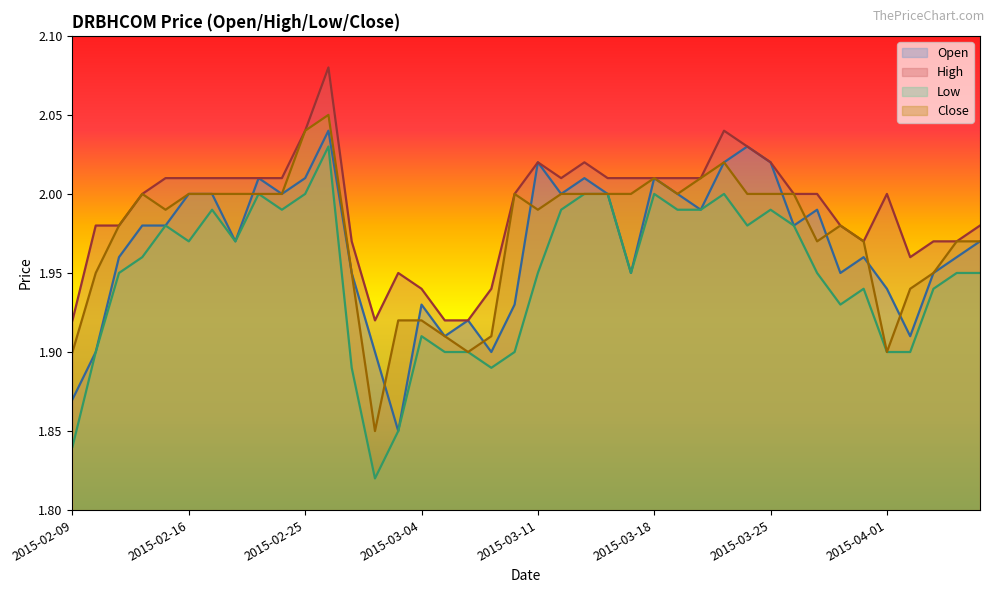

Reading right to left, what are all the values shown in this chart?

open: 2015-04-07=2.0	2015-04-06=2.0	2015-04-03=1.9	2015-04-02=1.9	2015-04-01=1.9	2015-03-31=2.0	2015-03-30=1.9	2015-03-27=2.0	2015-03-26=2.0	2015-03-25=2.0	2015-03-24=2.0	2015-03-23=2.0	2015-03-20=2.0	2015-03-19=2.0	2015-03-18=2.0	2015-03-17=1.9	2015-03-16=2.0	2015-03-13=2.0	2015-03-12=2.0	2015-03-11=2.0	2015-03-10=1.9	2015-03-09=1.9	2015-03-06=1.9	2015-03-05=1.9	2015-03-04=1.9	2015-03-03=1.9	2015-03-02=1.9	2015-02-27=1.9	2015-02-26=2.0	2015-02-25=2.0	2015-02-24=2.0	2015-02-23=2.0	2015-02-18=2.0	2015-02-17=2.0	2015-02-16=2.0	2015-02-13=2.0	2015-02-12=2.0	2015-02-11=2.0	2015-02-10=1.9	2015-02-09=1.9
high: 2015-04-07=2.0	2015-04-06=2.0	2015-04-03=2.0	2015-04-02=2.0	2015-04-01=2.0	2015-03-31=2.0	2015-03-30=2.0	2015-03-27=2.0	2015-03-26=2.0	2015-03-25=2.0	2015-03-24=2.0	2015-03-23=2.0	2015-03-20=2.0	2015-03-19=2.0	2015-03-18=2.0	2015-03-17=2.0	2015-03-16=2.0	2015-03-13=2.0	2015-03-12=2.0	2015-03-11=2.0	2015-03-10=2.0	2015-03-09=1.9	2015-03-06=1.9	2015-03-05=1.9	2015-03-04=1.9	2015-03-03=1.9	2015-03-02=1.9	2015-02-27=2.0	2015-02-26=2.1	2015-02-25=2.0	2015-02-24=2.0	2015-02-23=2.0	2015-02-18=2.0	2015-02-17=2.0	2015-02-16=2.0	2015-02-13=2.0	2015-02-12=2.0	2015-02-11=2.0	2015-02-10=2.0	2015-02-09=1.9
low: 2015-04-07=1.9	2015-04-06=1.9	2015-04-03=1.9	2015-04-02=1.9	2015-04-01=1.9	2015-03-31=1.9	2015-03-30=1.9	2015-03-27=1.9	2015-03-26=2.0	2015-03-25=2.0	2015-03-24=2.0	2015-03-23=2.0	2015-03-20=2.0	2015-03-19=2.0	2015-03-18=2.0	2015-03-17=1.9	2015-03-16=2.0	2015-03-13=2.0	2015-03-12=2.0	2015-03-11=1.9	2015-03-10=1.9	2015-03-09=1.9	2015-03-06=1.9	2015-03-05=1.9	2015-03-04=1.9	2015-03-03=1.9	2015-03-02=1.8	2015-02-27=1.9	2015-02-26=2.0	2015-02-25=2.0	2015-02-24=2.0	2015-02-23=2.0	2015-02-18=2.0	2015-02-17=2.0	2015-02-16=2.0	2015-02-13=2.0	2015-02-12=2.0	2015-02-11=1.9	2015-02-10=1.9	2015-02-09=1.8
close: 2015-04-07=2.0	2015-04-06=2.0	2015-04-03=1.9	2015-04-02=1.9	2015-04-01=1.9	2015-03-31=2.0	2015-03-30=2.0	2015-03-27=2.0	2015-03-26=2.0	2015-03-25=2.0	2015-03-24=2.0	2015-03-23=2.0	2015-03-20=2.0	2015-03-19=2.0	2015-03-18=2.0	2015-03-17=2.0	2015-03-16=2.0	2015-03-13=2.0	2015-03-12=2.0	2015-03-11=2.0	2015-03-10=2.0	2015-03-09=1.9	2015-03-06=1.9	2015-03-05=1.9	2015-03-04=1.9	2015-03-03=1.9	2015-03-02=1.9	2015-02-27=1.9	2015-02-26=2.0	2015-02-25=2.0	2015-02-24=2.0	2015-02-23=2.0	2015-02-18=2.0	2015-02-17=2.0	2015-02-16=2.0	2015-02-13=2.0	2015-02-12=2.0	2015-02-11=2.0	2015-02-10=1.9	2015-02-09=1.9